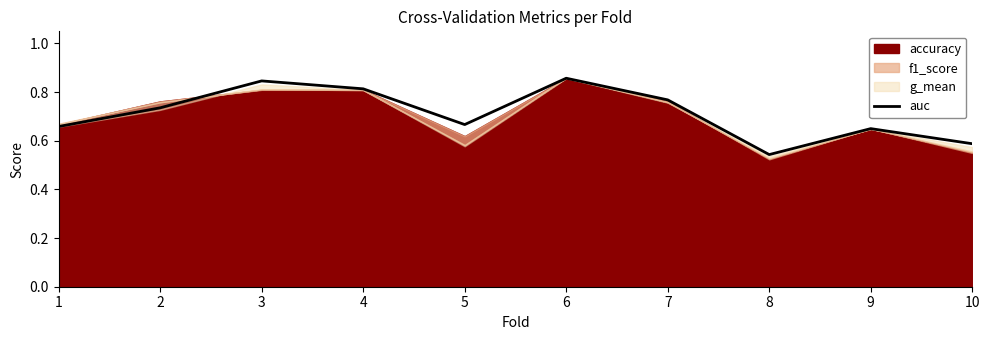

At which label does auc reach its minimum?

8